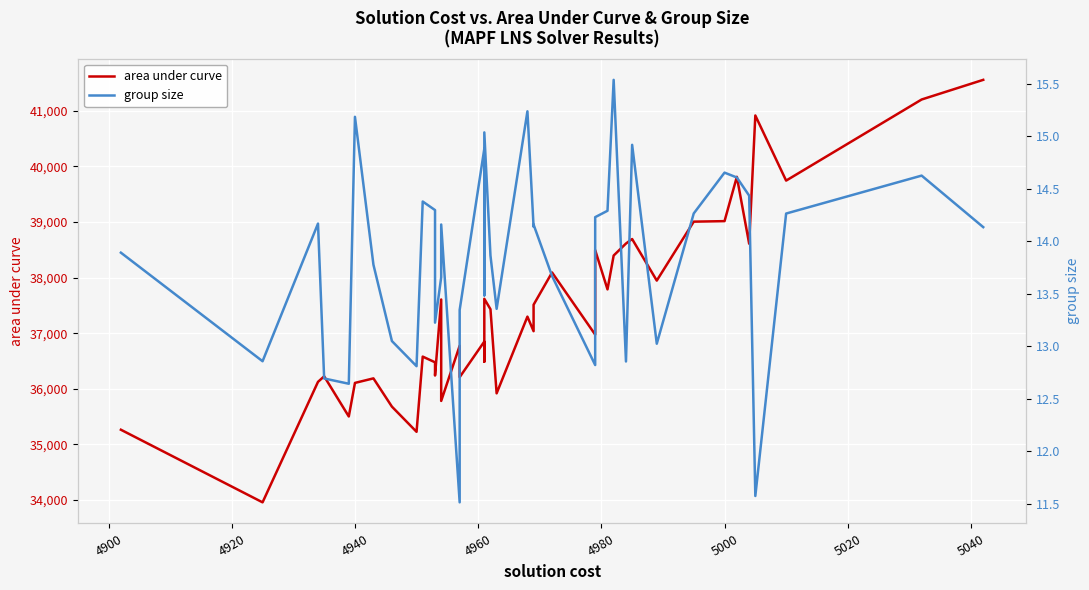

True or false: group size has more than 1 points higher than both neighbors.

True